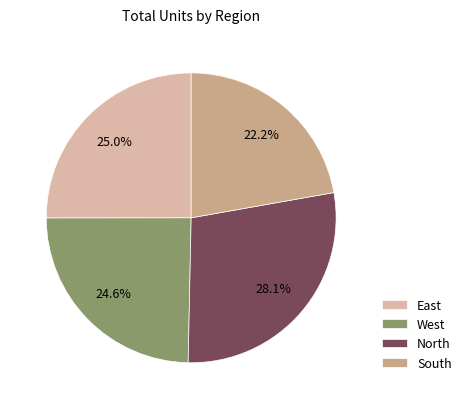

What percentage is the North slice, to the nearest percent?

28%